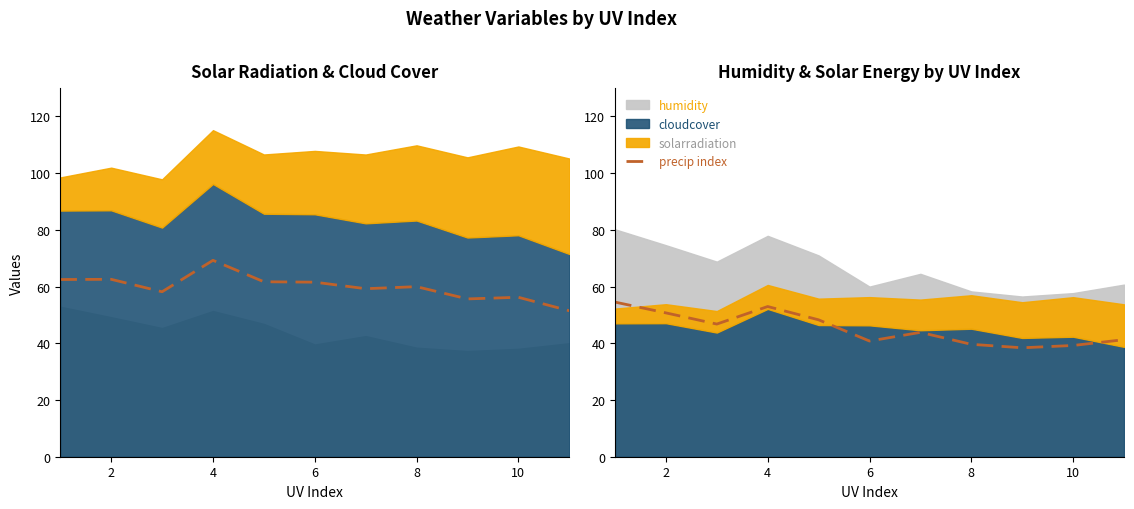

How many data points does each series have?

11